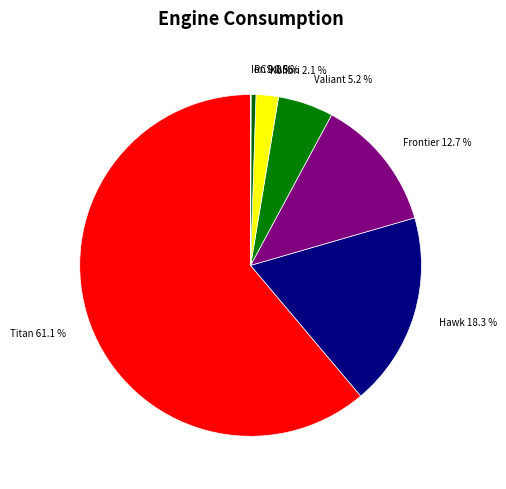

To the nearest percent, what is the average slice percentage?

14%